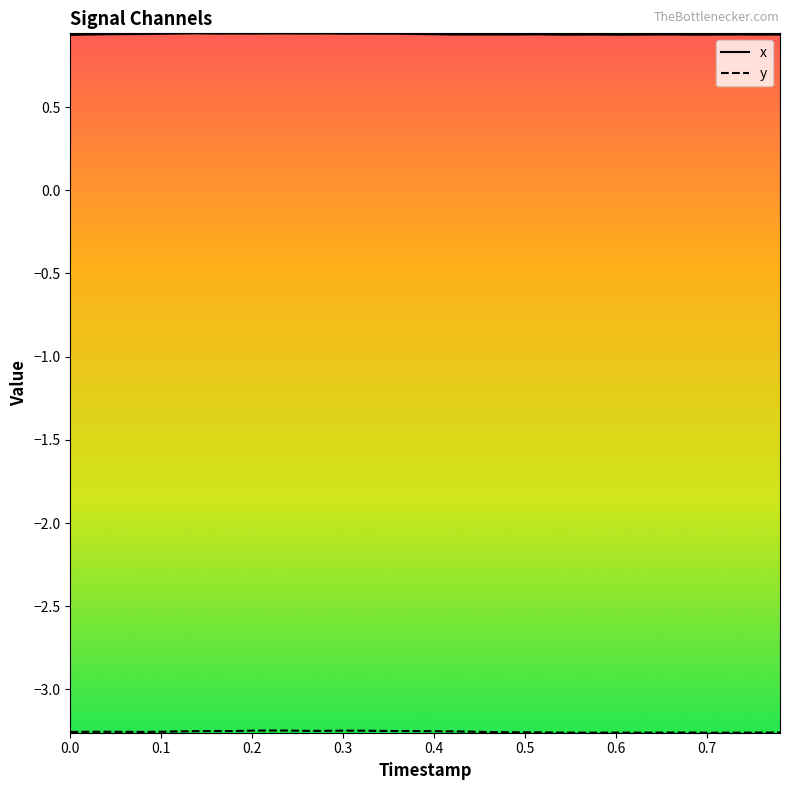

Which series has the largest total across all categories?

x